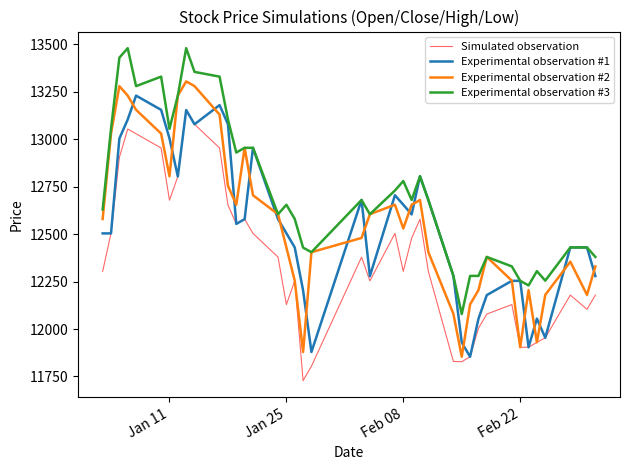

What is the highest value of the Experimental observation #3 series?

13480